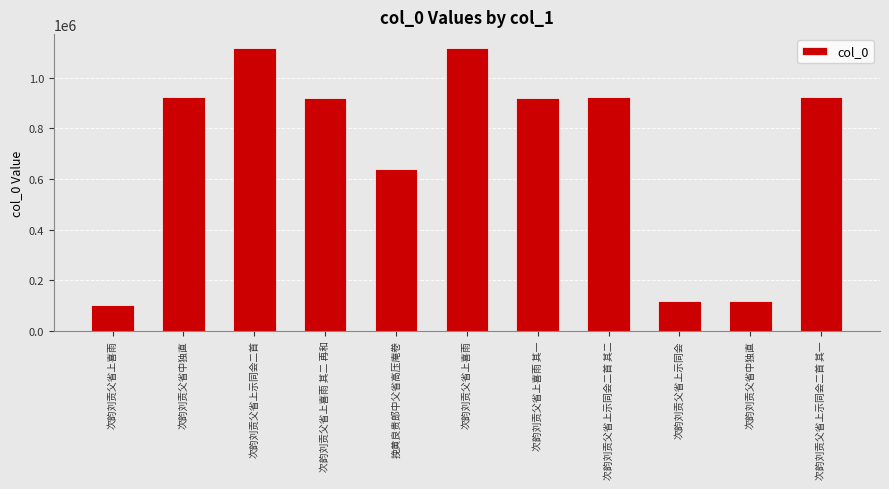

How many data points are less than 921558?

5